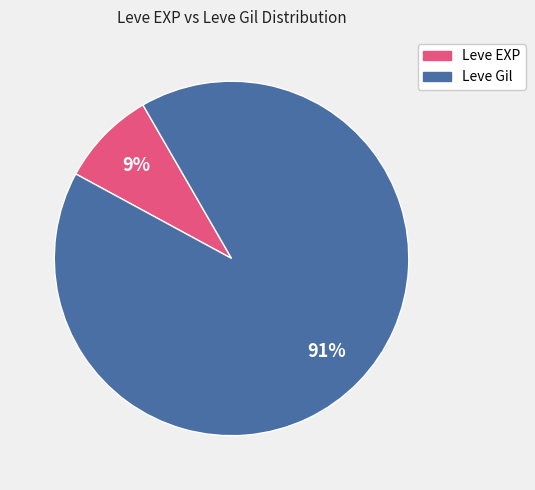

Which slice is the largest?

Leve Gil